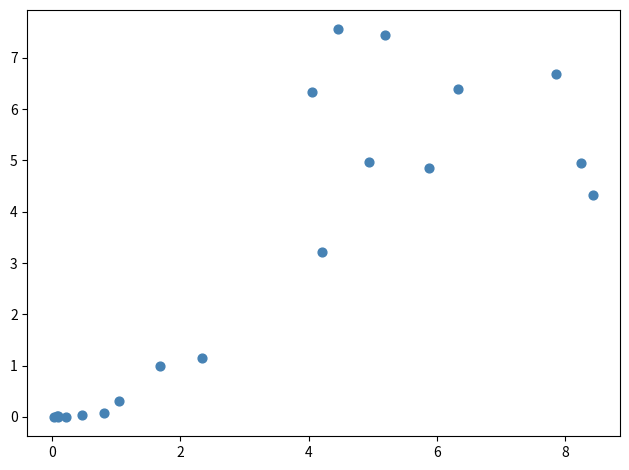

What Y value in the scatter plot is closest to 3?

3.2